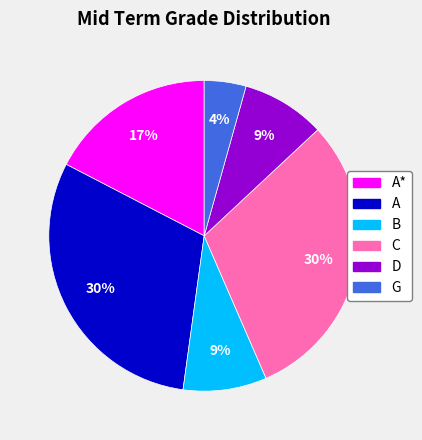

Is there any slice that represents more than half of the pie?

No